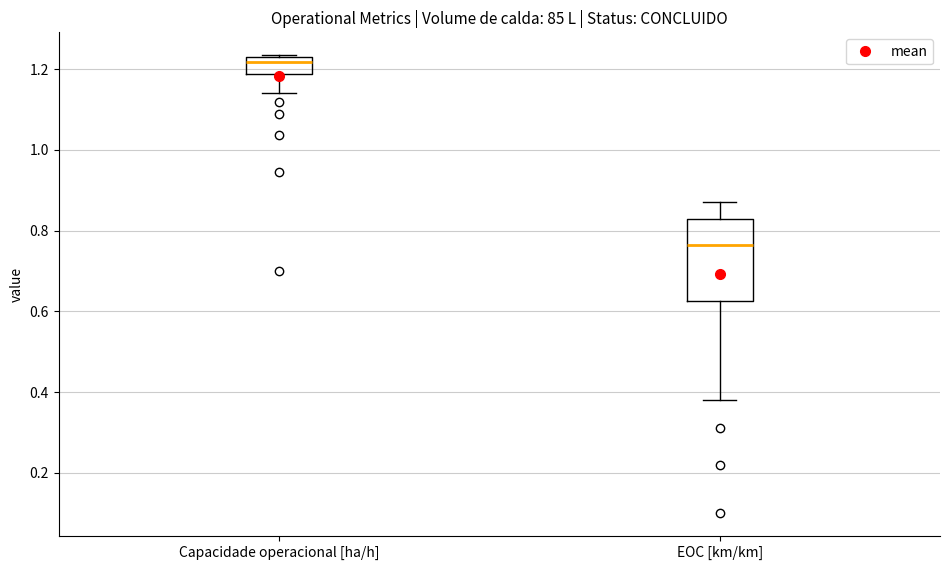

Reading left to right, read every box against the y-axis: the position of its median line, the range the box covers, and the ends of its whiskers. The values are not printed on the chart, so give them approximately, as read against the axis.

Capacidade operacional [ha/h]: median 1.22 (just below the box's upper edge), box 1.18 to 1.22, whiskers 1.14 to 1.24
EOC [km/km]: median 0.76, box 0.62 to 0.84, whiskers 0.38 to 0.88